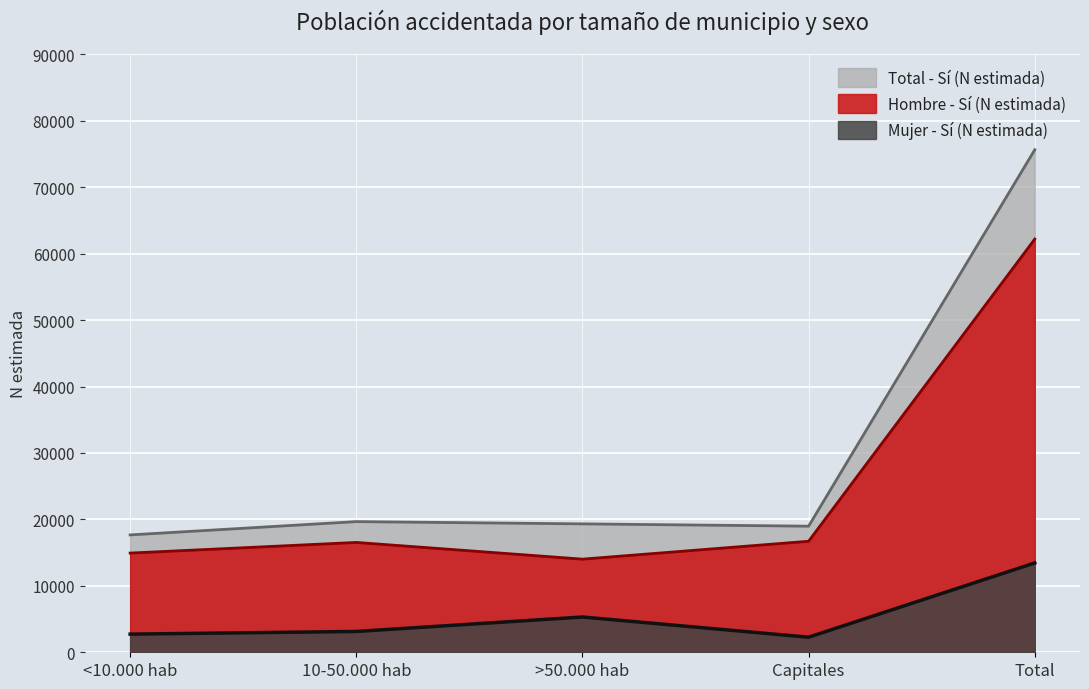

Rank the series by their maximum value, from lowest to highest.

Mujer - Sí (N estimada), Hombre - Sí (N estimada), Total - Sí (N estimada)